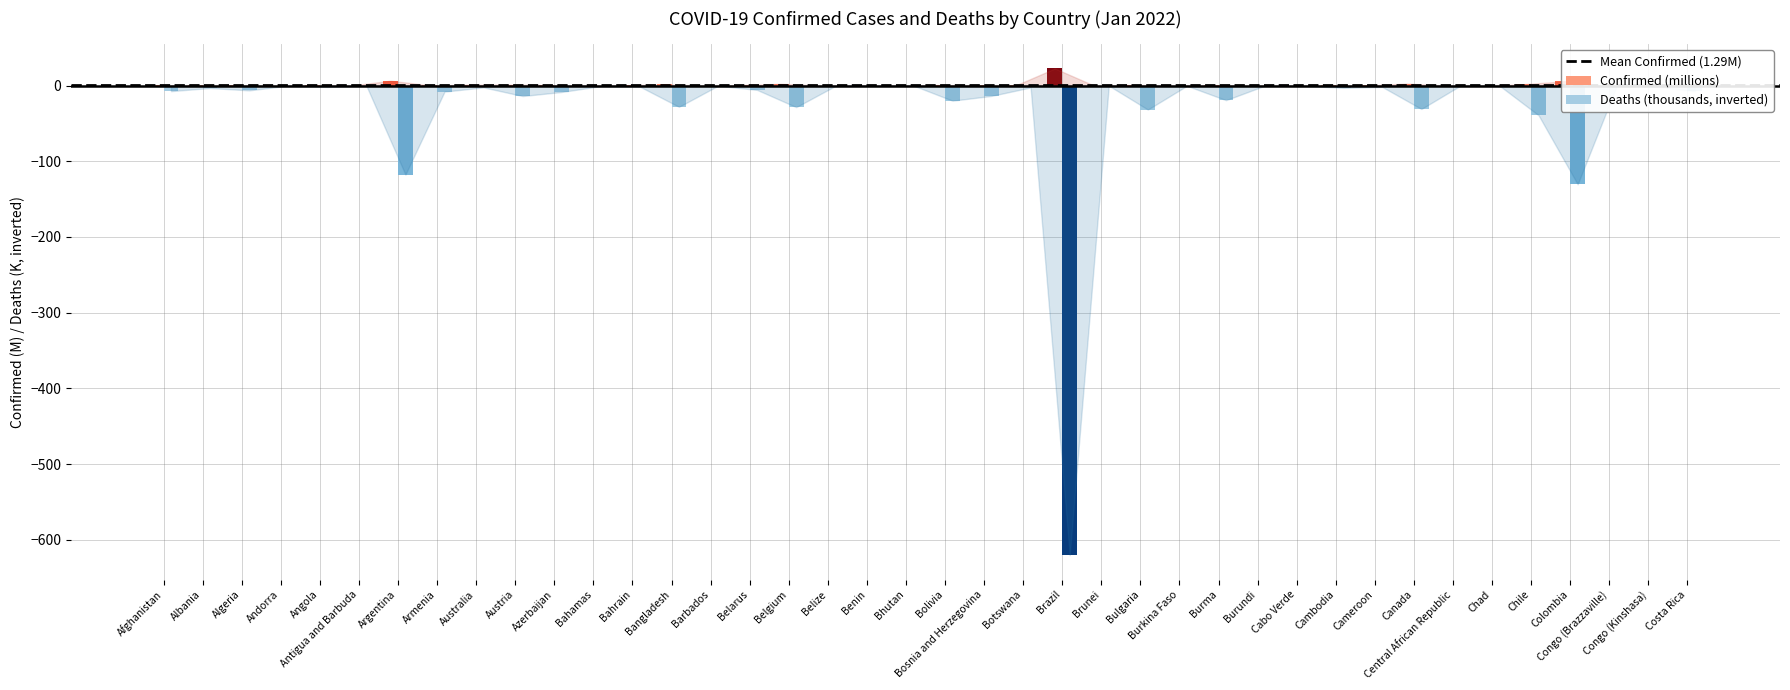

The Confirmed (millions) series shows 0.0 at Belize. True or false?

True